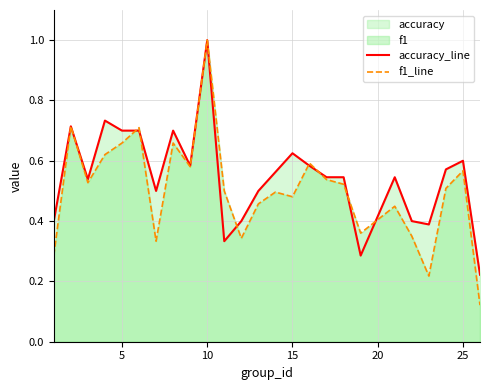

What is the total value across all series at 15?

1.1